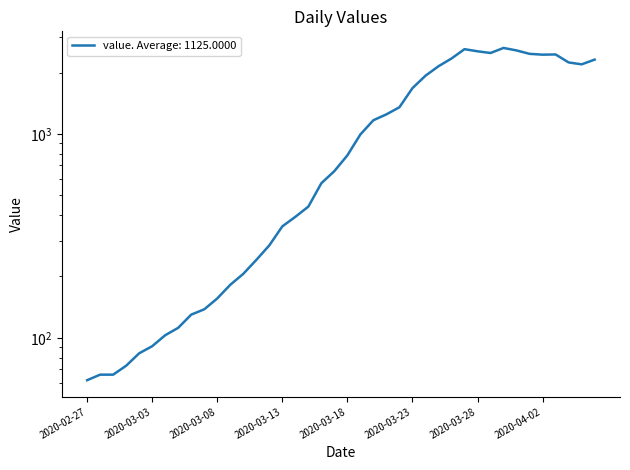

Reading left to right, list all the values displayed in this chart.

2020-02-27=62	2020-02-28=66	2020-02-29=66	2020-03-01=73	2020-03-02=84	2020-03-03=91	2020-03-04=103	2020-03-05=112	2020-03-06=130	2020-03-07=138	2020-03-08=156	2020-03-09=182	2020-03-10=206	2020-03-11=241	2020-03-12=284	2020-03-13=352	2020-03-14=392	2020-03-15=440	2020-03-16=573	2020-03-17=657	2020-03-18=785	2020-03-19=994	2020-03-20=1167	2020-03-21=1247	2020-03-22=1351	2020-03-23=1676	2020-03-24=1928	2020-03-25=2146	2020-03-26=2342	2020-03-27=2603	2020-03-28=2541	2020-03-29=2493	2020-03-30=2639	2020-03-31=2566	2020-04-01=2469	2020-04-02=2446	2020-04-03=2452	2020-04-04=2241	2020-04-05=2193	2020-04-06=2313